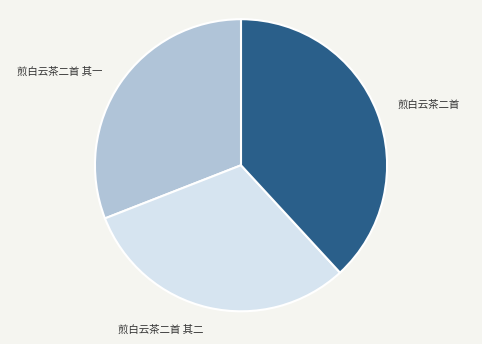

How many segments does this pie chart have?

3